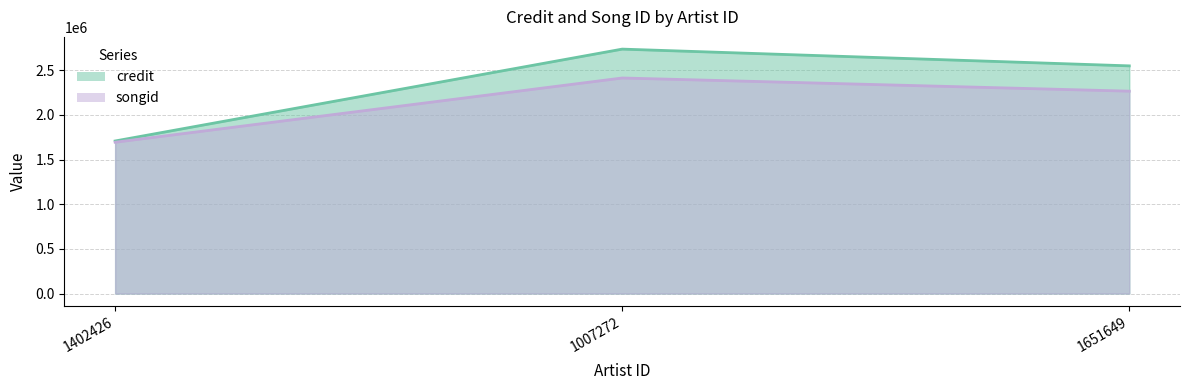

What is the minimum value shown in the chart?

1693665